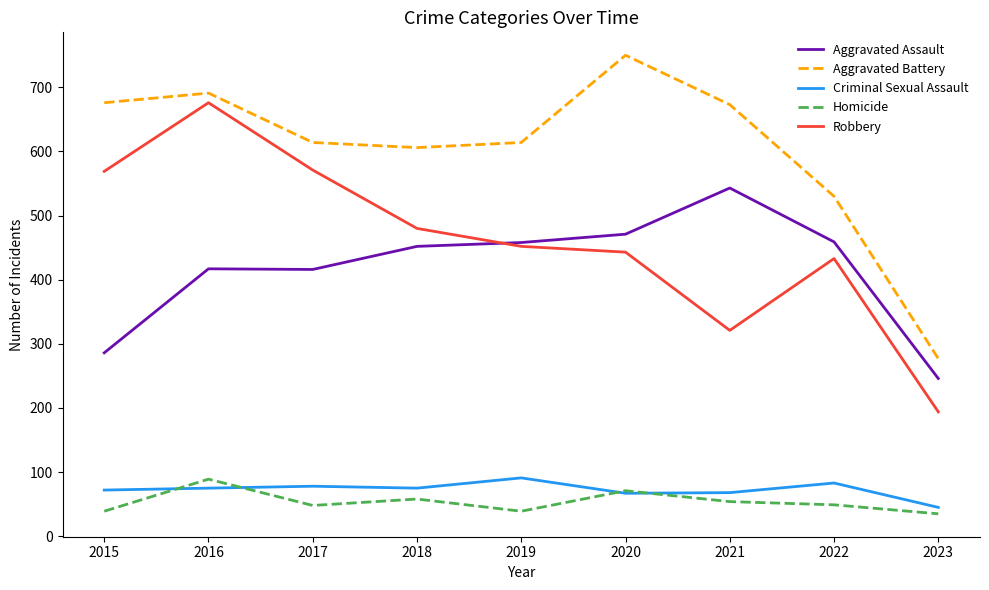

What are all the series names shown in the legend?

Aggravated Assault, Aggravated Battery, Criminal Sexual Assault, Homicide, Robbery